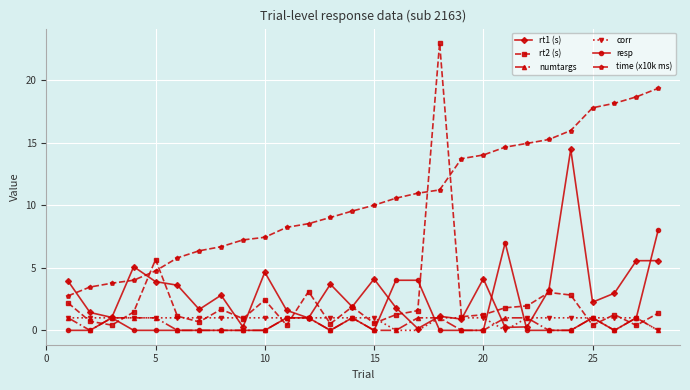

What is the maximum value for corr?

1.0